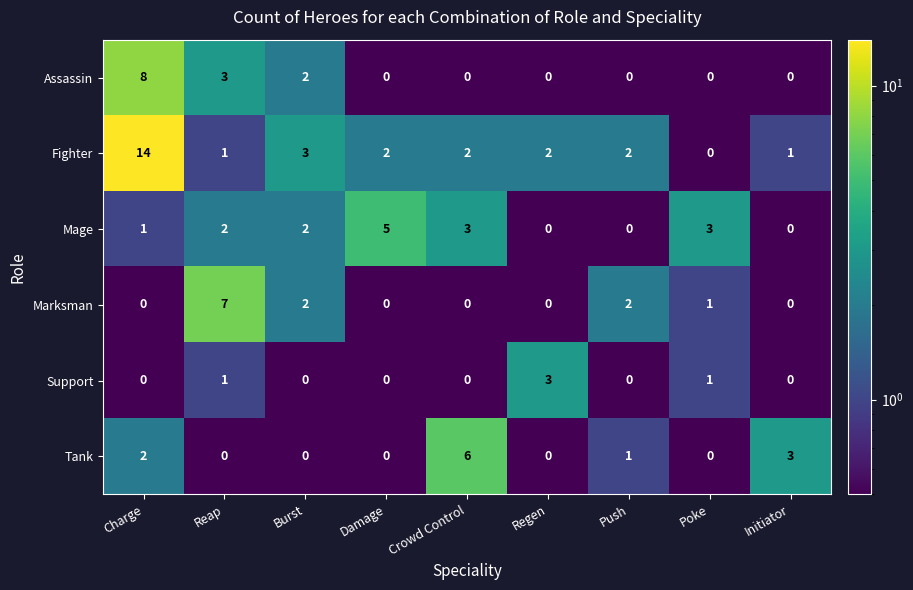

What value does the Fighter series have at Charge, to the nearest 5?

15